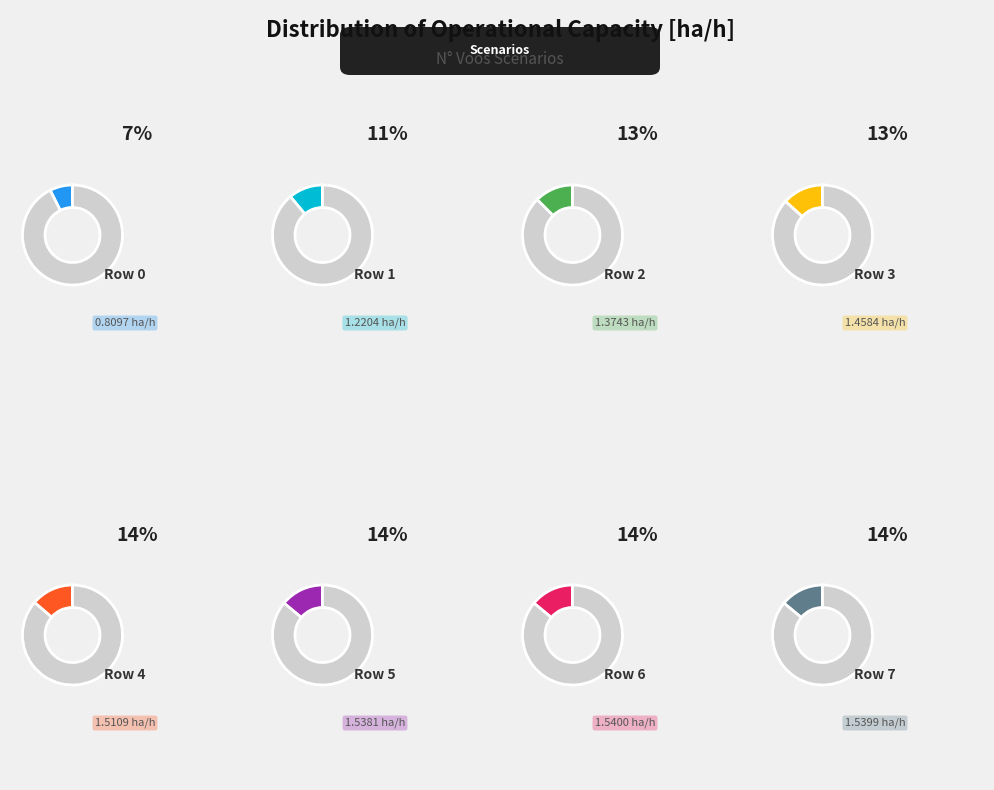

How many segments does this pie chart have?

8